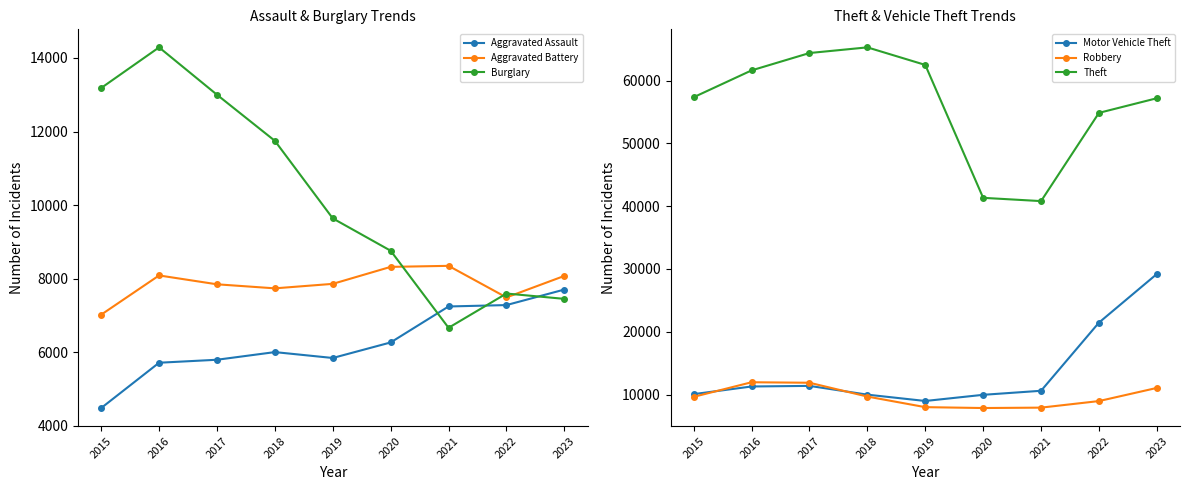

What are all the series names shown in the legend?

Aggravated Assault, Aggravated Battery, Burglary, Motor Vehicle Theft, Robbery, Theft